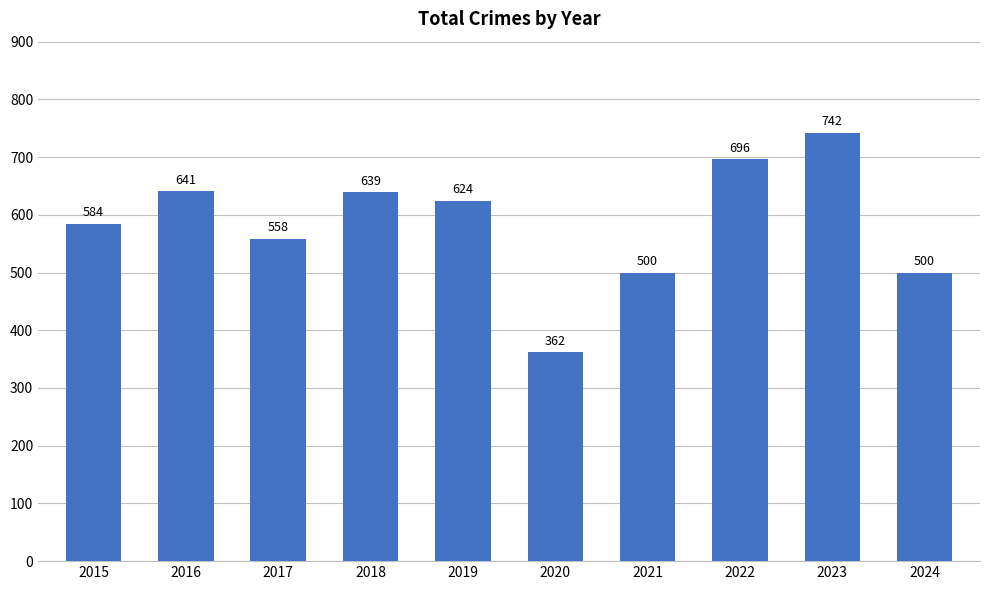

What is the difference between the second highest and minimum values?

334